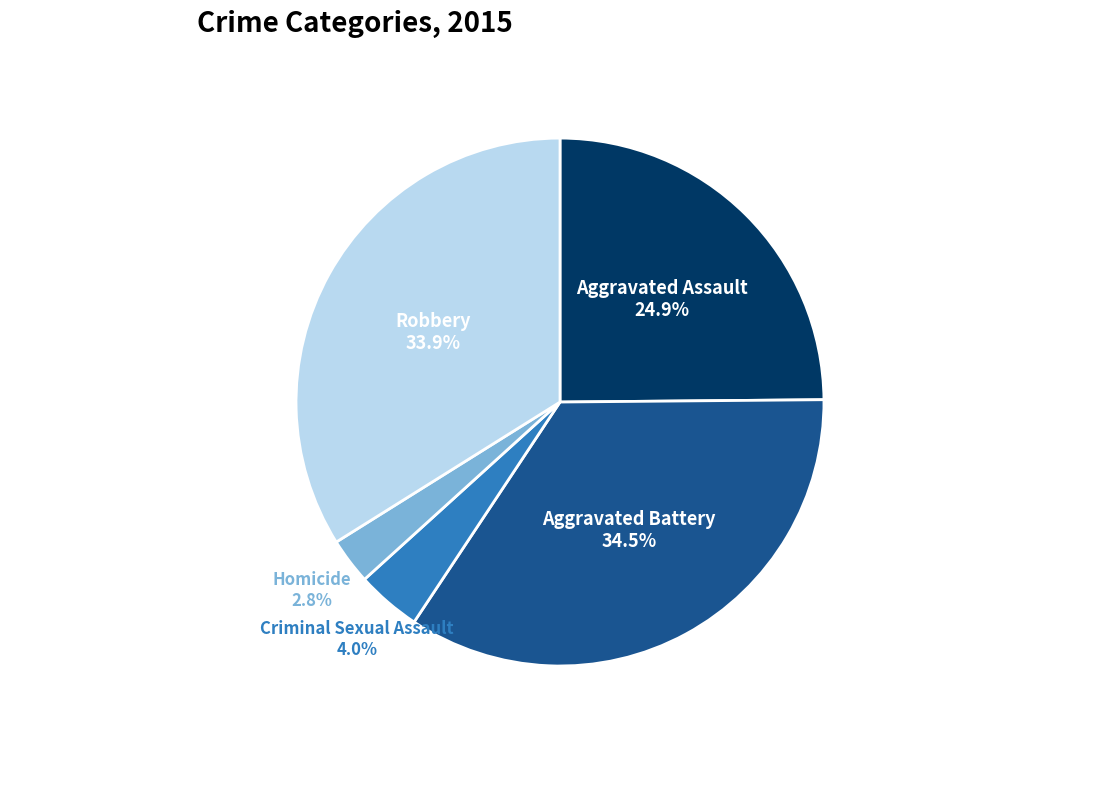

Is there a majority slice in this chart?

No